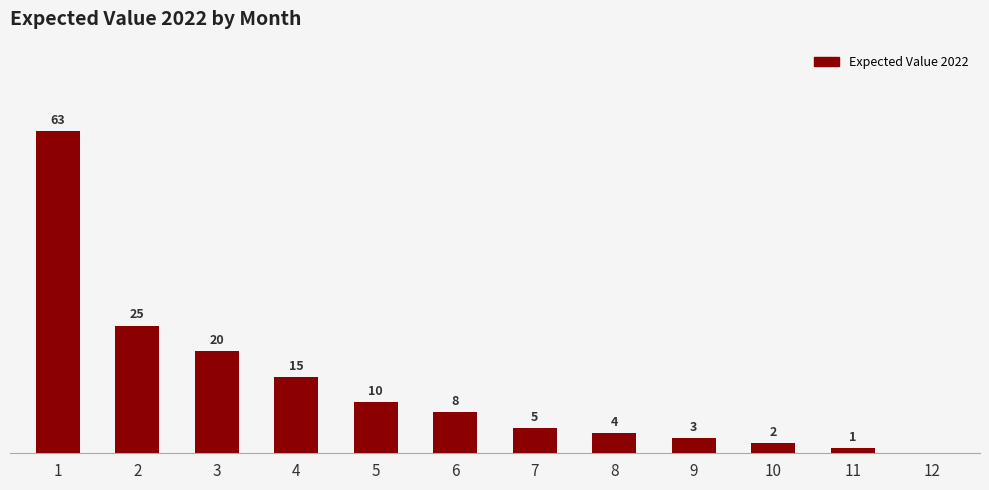

The chart shows a value of 2 at 10. True or false?

True